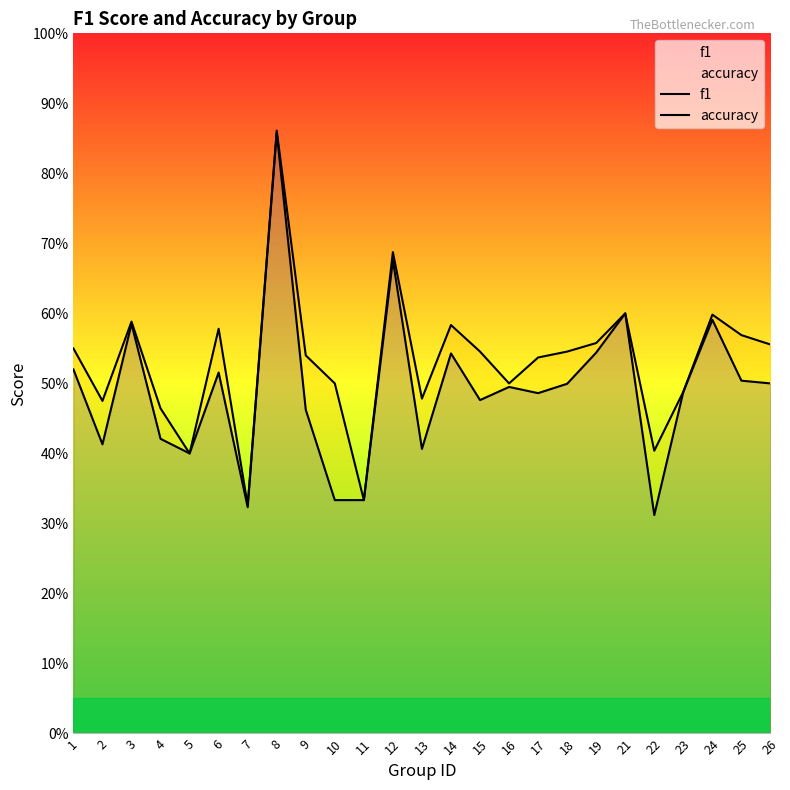

Rank the series by their average value, from lowest to highest.

f1, accuracy